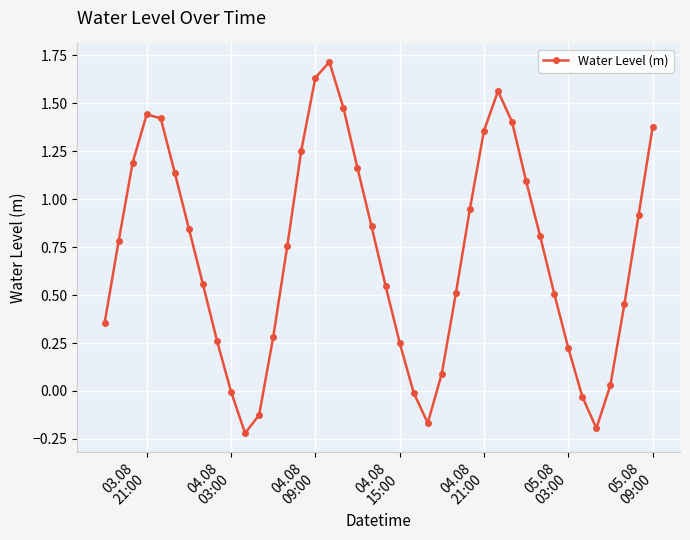

What is the greatest value displayed?

1.7